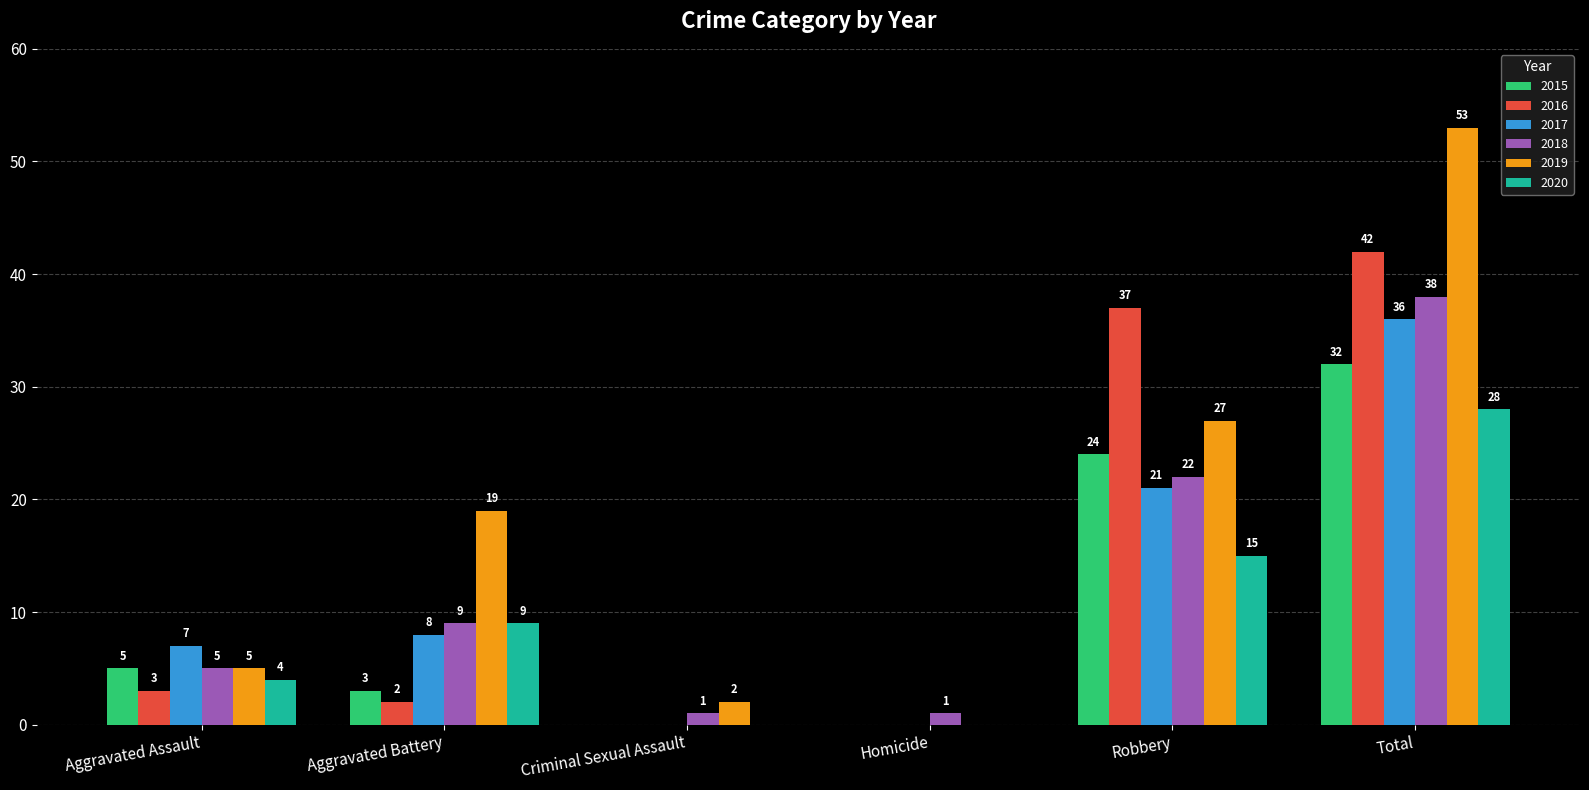

The value of 2015 at Aggravated Battery is 3. True or false?

True